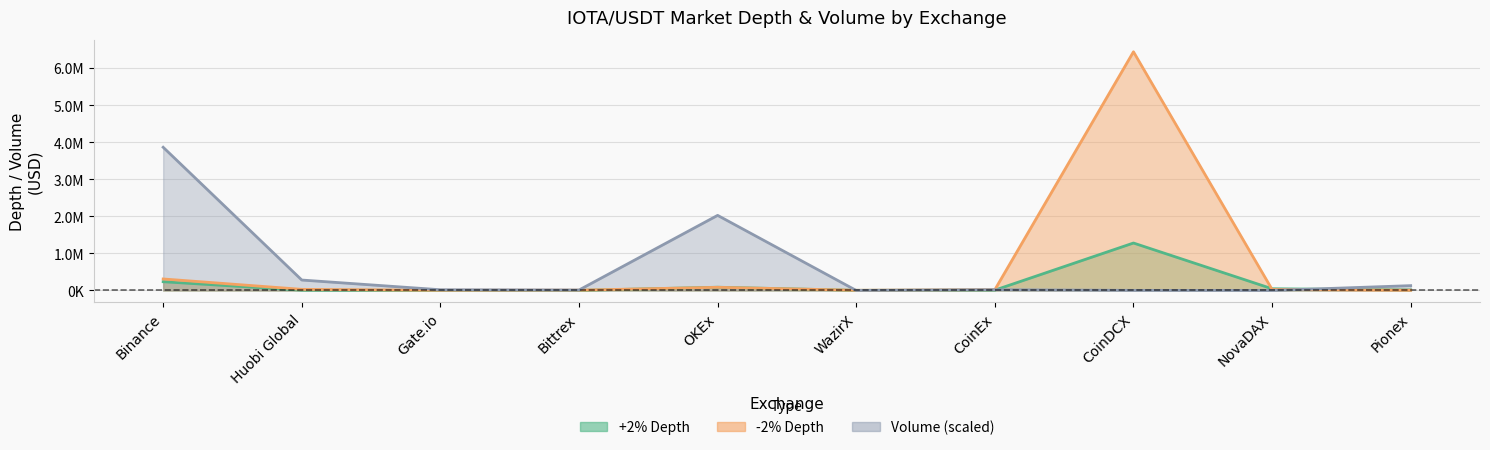

Reading left to right, transcribe all the data shown in this chart.

+2% Depth: 236210.3	8149.8	2204.5	2785.7	88077.4	4168.5	9501.7	1280813.8	46413.8	14823.3
-2% Depth: 310868.4	30658.8	5752.8	8431.0	85908.3	5579.5	20908.9	6441389.8	27907.8	6180.4
Volume: 3864833.9	281922.4	19819.4	12225.5	2026951.2	523.0	21053.4	2943.4	618.4	130573.1